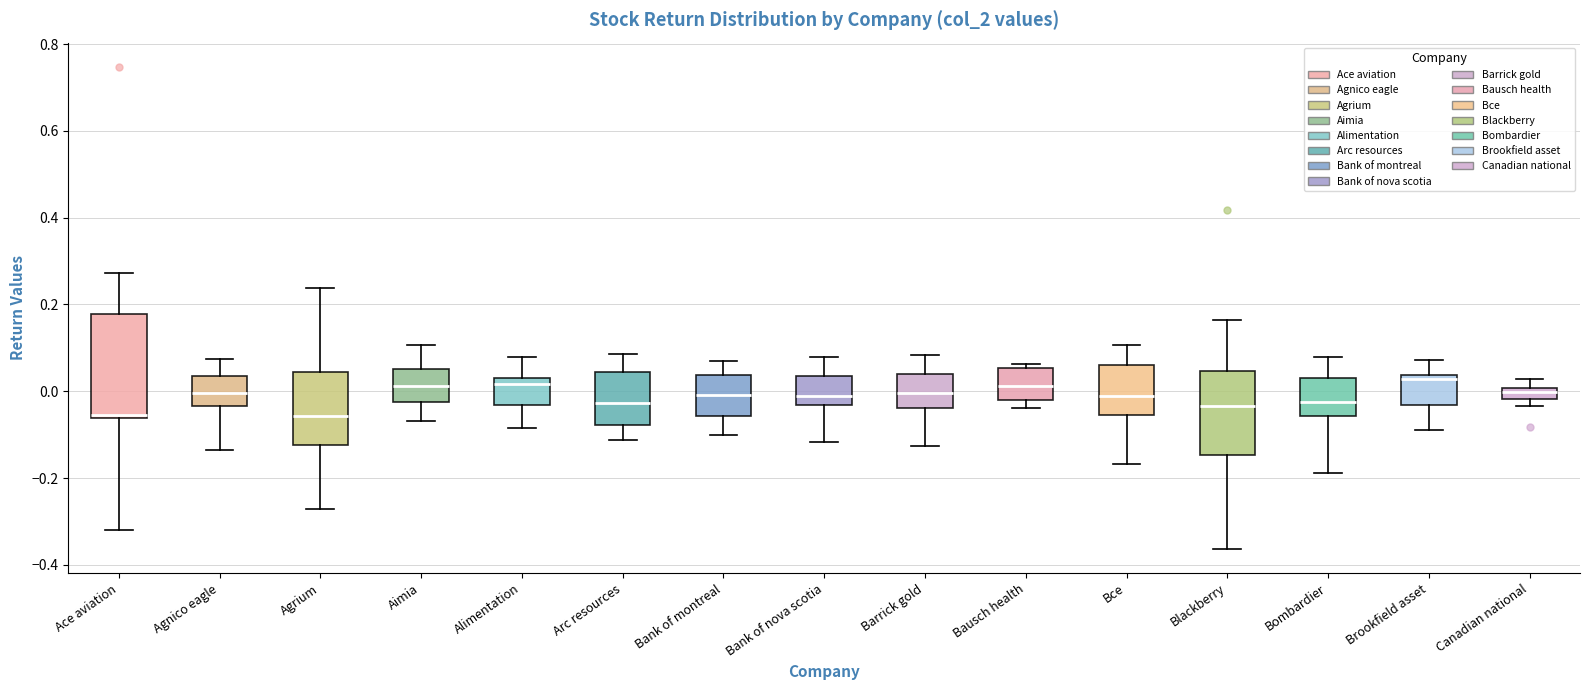

Comparing the boxes themselves (not the whiskers), which one is the tallest?

Ace aviation